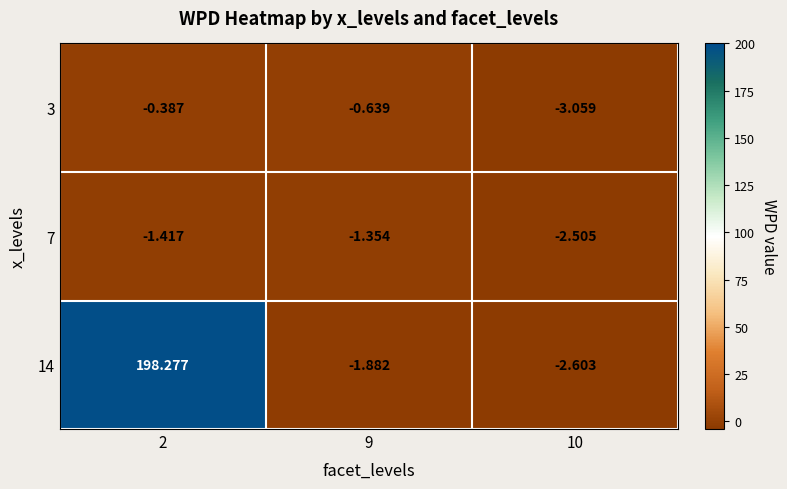

Is the value of 14 at 9 greater than the value of 7 at 2?

No